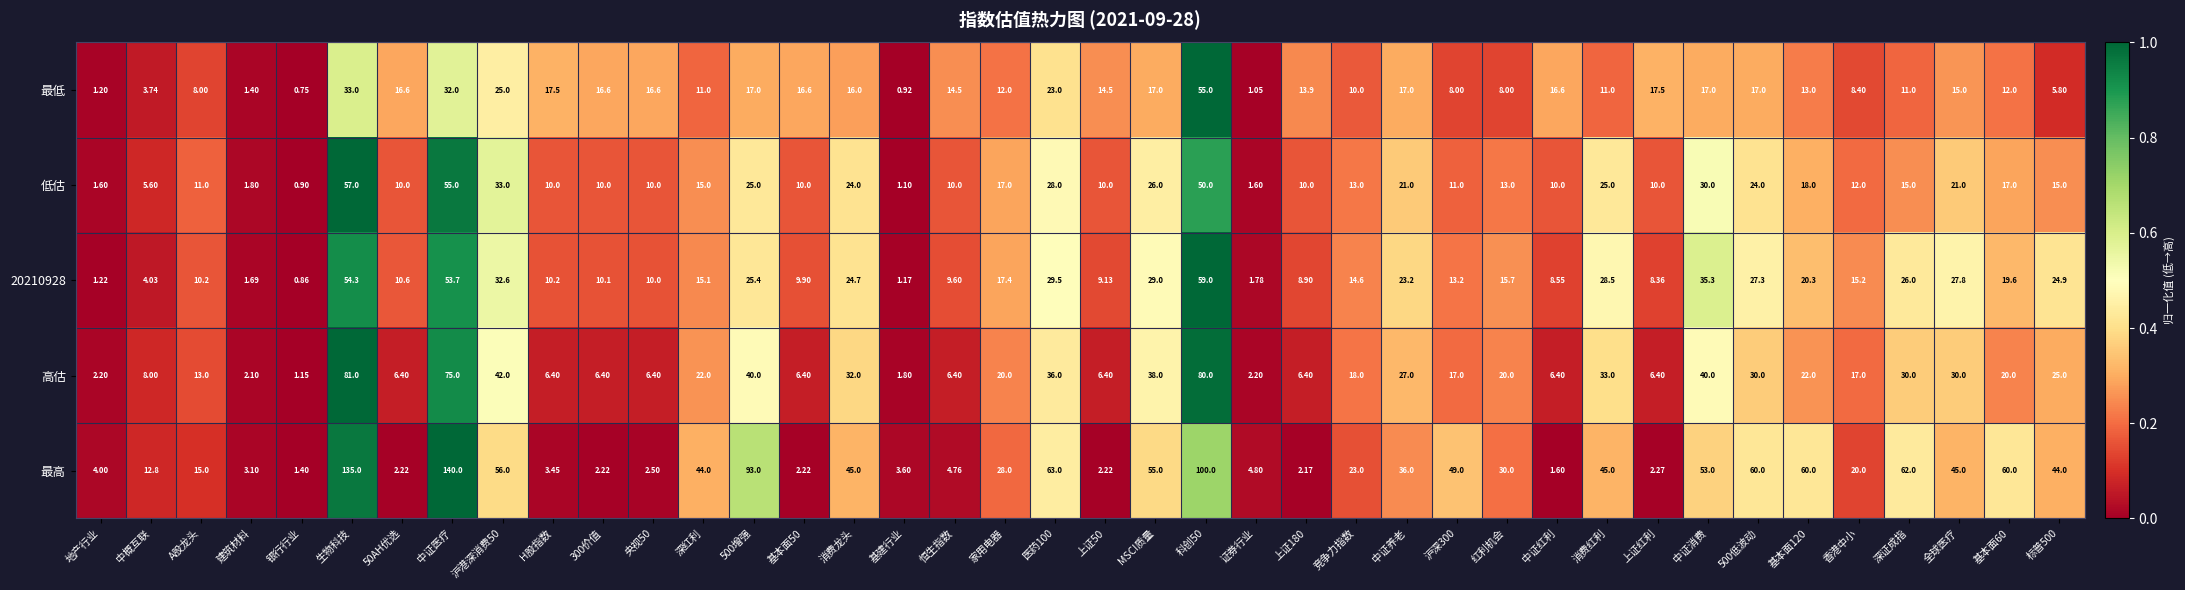

Which series has the largest total across all categories?

最高